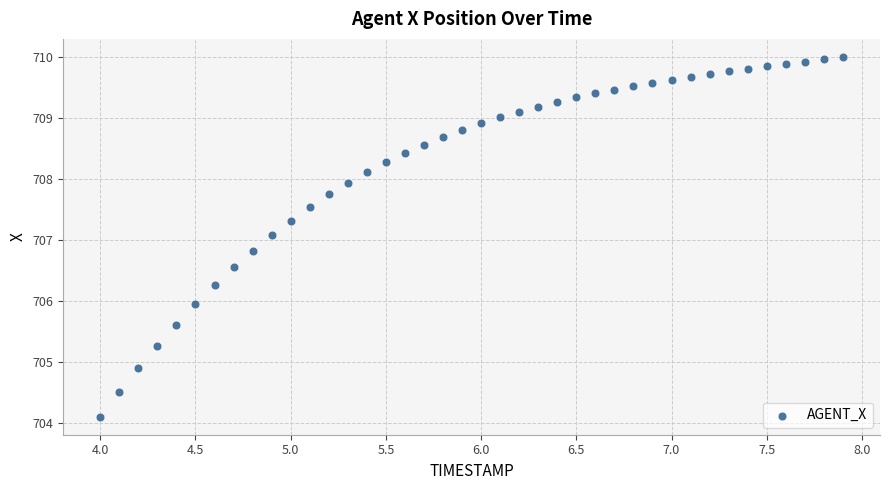

What Y value in the scatter plot is closest to 707?

707.1